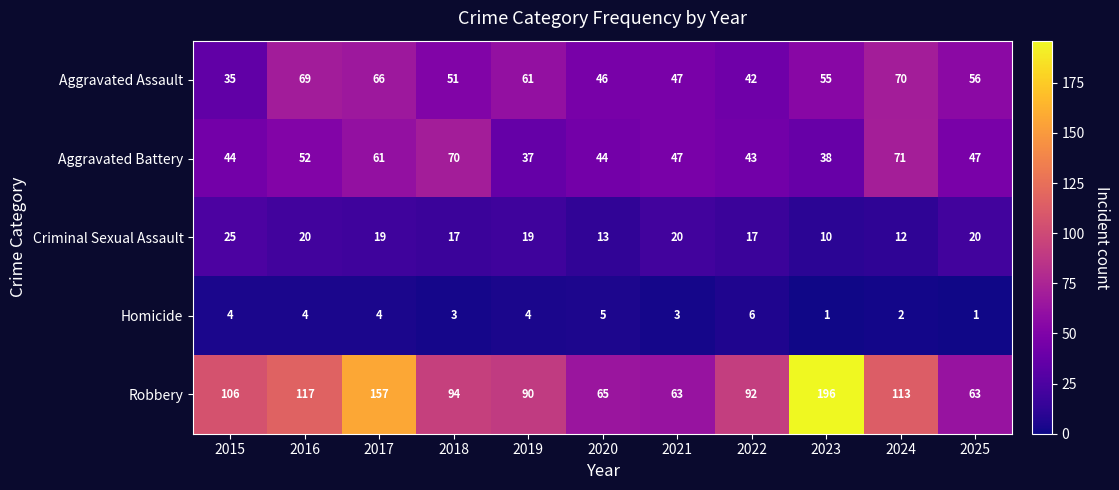

Is it true that Homicide equals 1 at 2023?

True